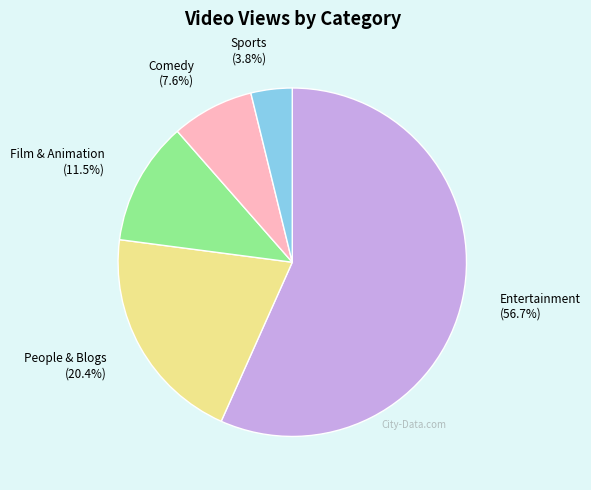

Which slice is the largest?

Entertainment